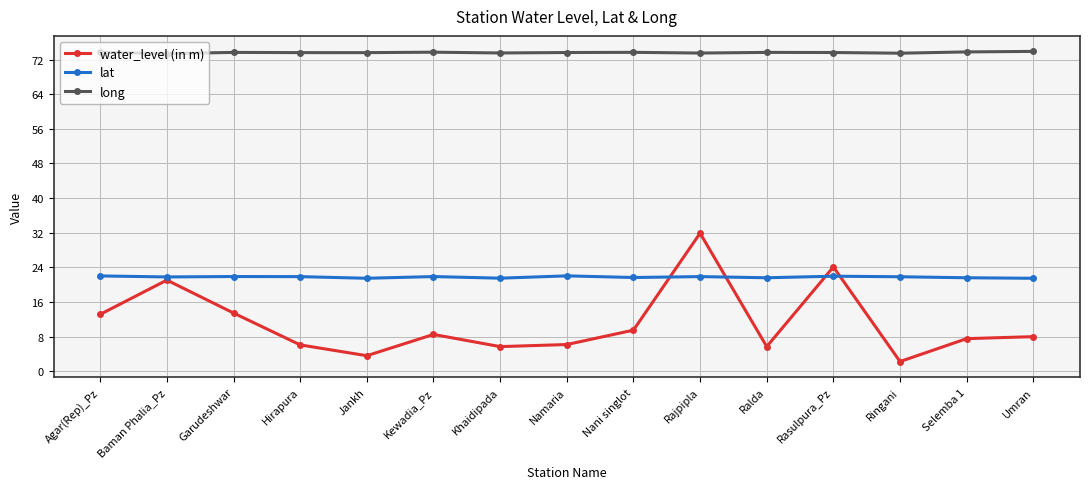

What is the spread (max minus min) of values at Kewadia_Pz?

65.2